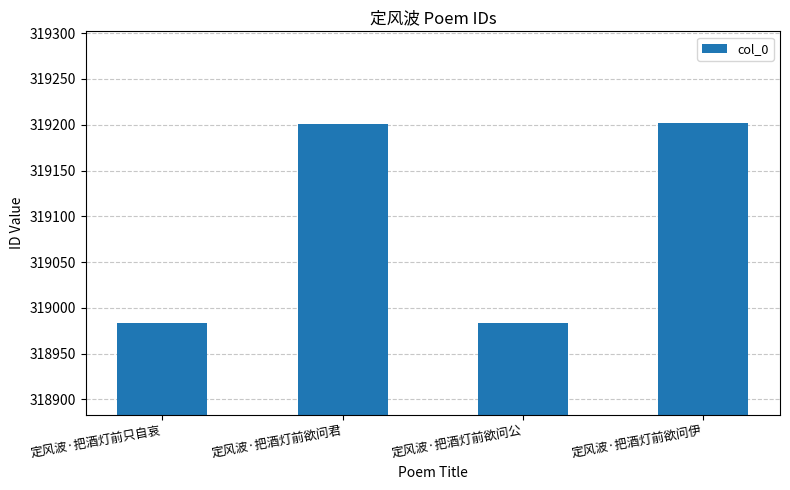

What is the smallest value displayed?

318983